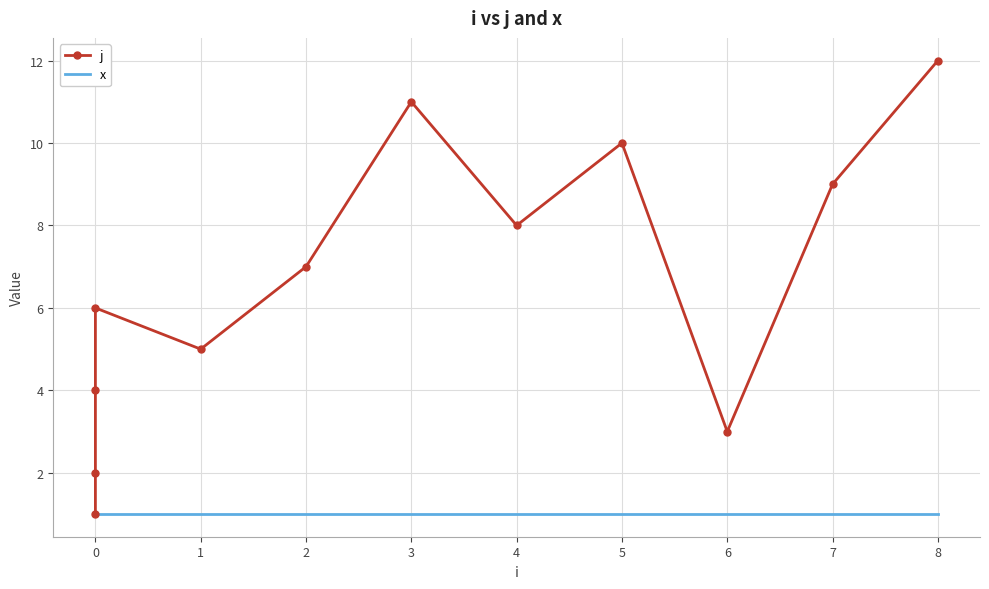

True or false: x and j intersect in this chart.

False